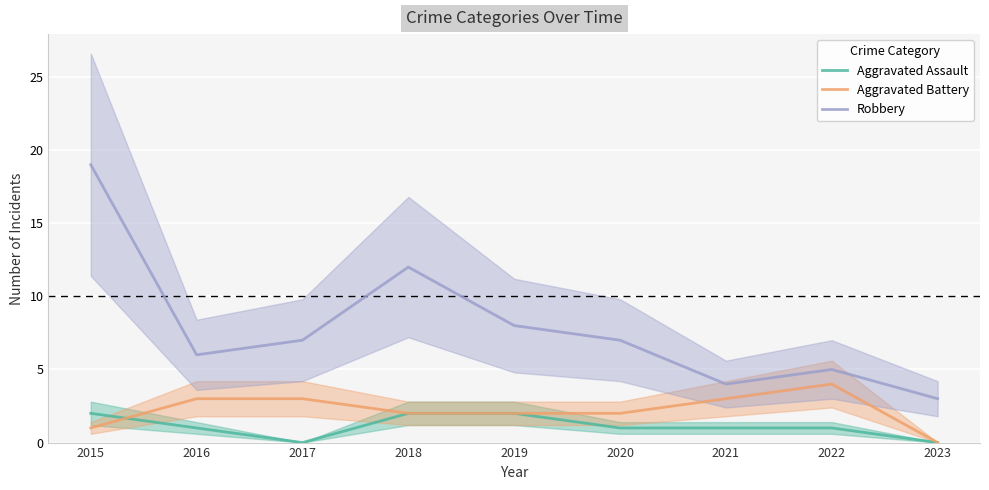

Reading left to right, list all the values displayed in this chart.

Aggravated Assault: 2015=2	2016=1	2017=0	2018=2	2019=2	2020=1	2021=1	2022=1	2023=0
Aggravated Battery: 2015=1	2016=3	2017=3	2018=2	2019=2	2020=2	2021=3	2022=4	2023=0
Robbery: 2015=19	2016=6	2017=7	2018=12	2019=8	2020=7	2021=4	2022=5	2023=3